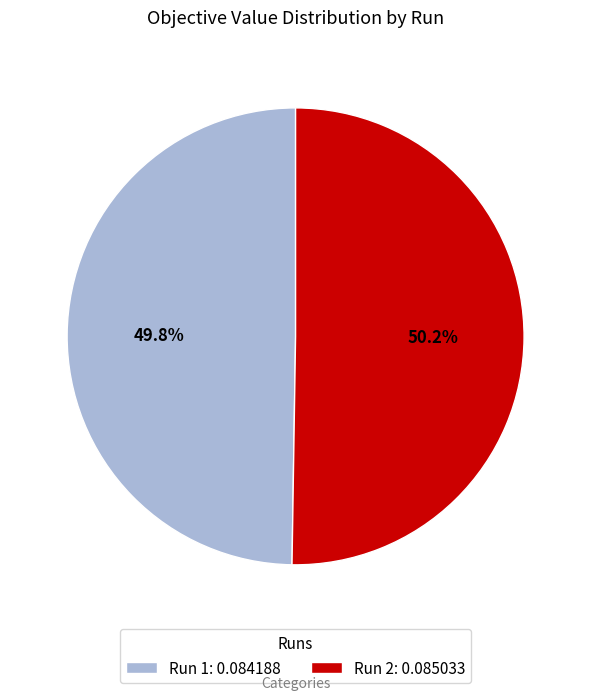

Is there a majority slice in this chart?

Yes